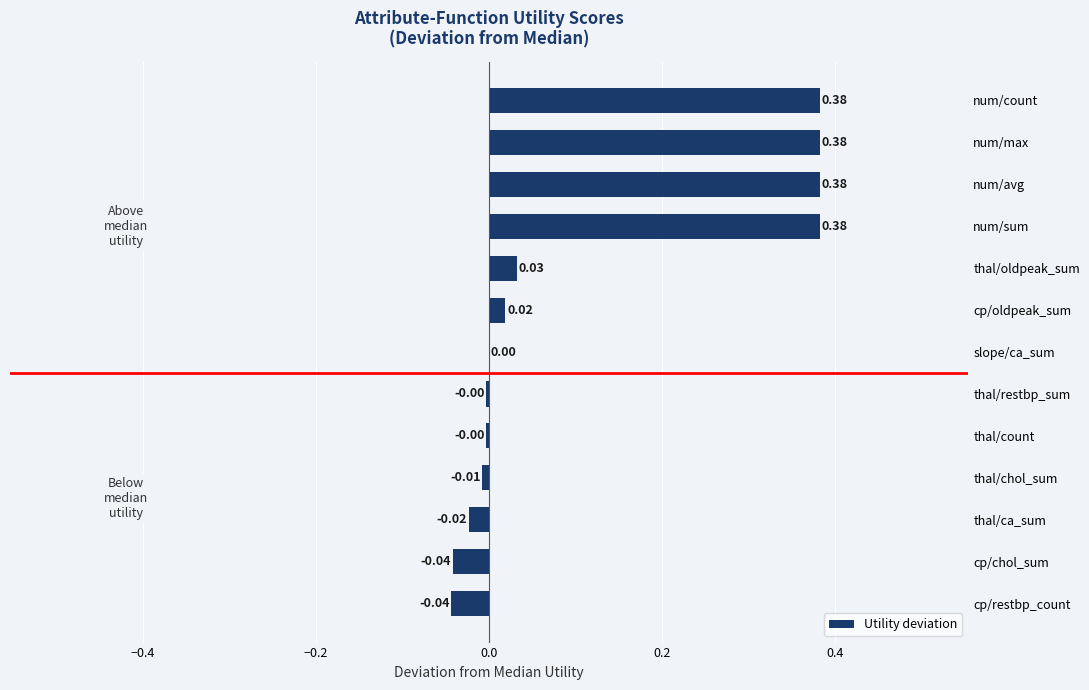

Which has a higher value, thal/restbp_sum or thal/chol_sum?

thal/restbp_sum